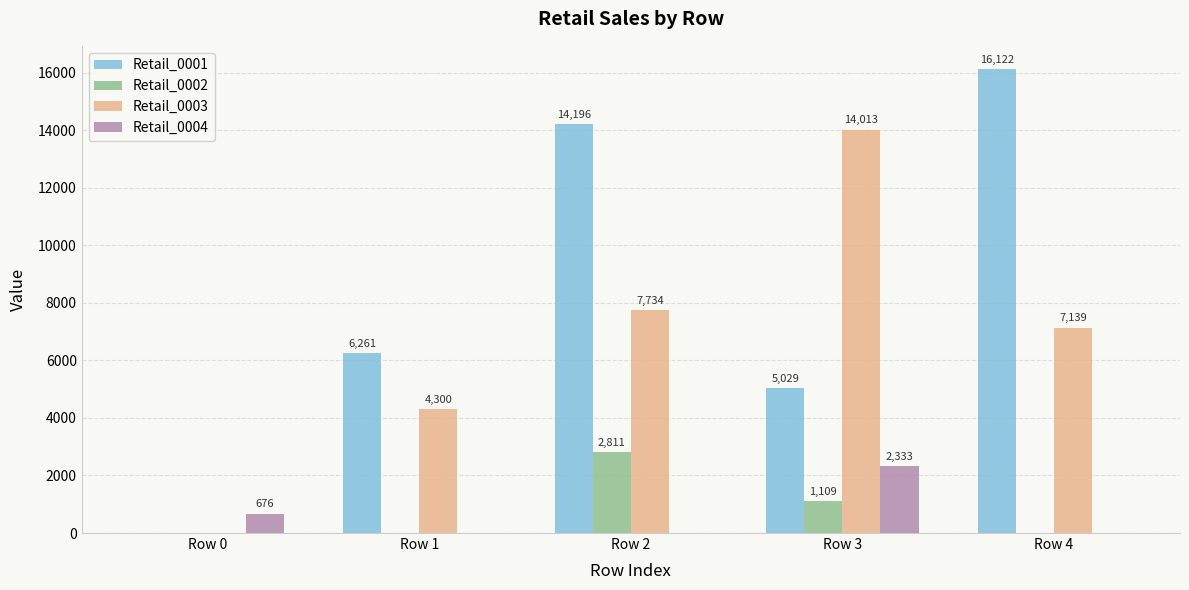

Reading left to right, transcribe all the data shown in this chart.

Retail_0001: Row 0=0	Row 1=6261	Row 2=14196	Row 3=5029	Row 4=16122
Retail_0002: Row 0=0	Row 1=0	Row 2=2811	Row 3=1109	Row 4=0
Retail_0003: Row 0=0	Row 1=4300	Row 2=7734	Row 3=14013	Row 4=7139
Retail_0004: Row 0=676	Row 1=0	Row 2=0	Row 3=2333	Row 4=0